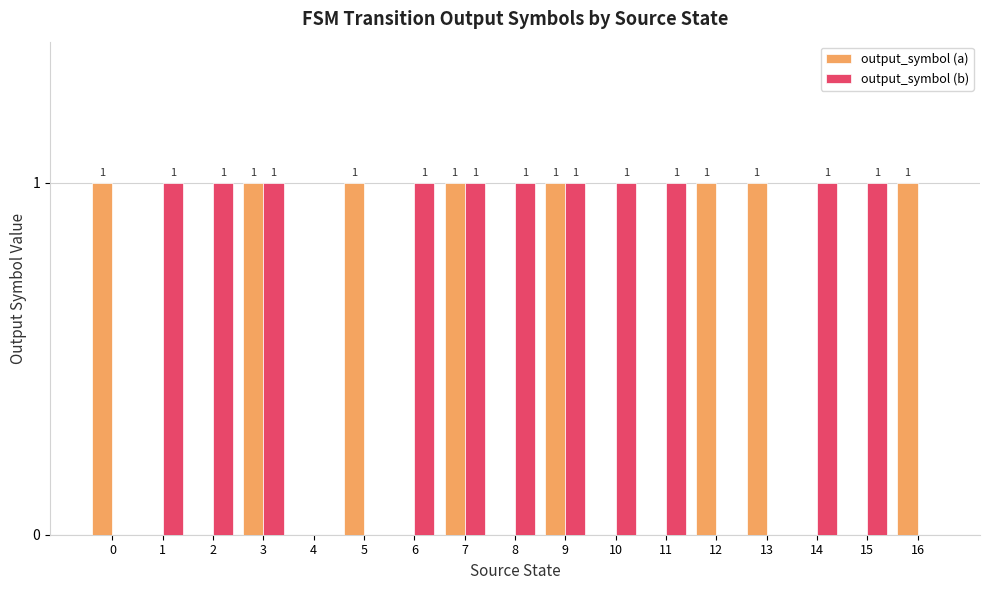

Which series changed the most between 3 and 11?

output_symbol (a)